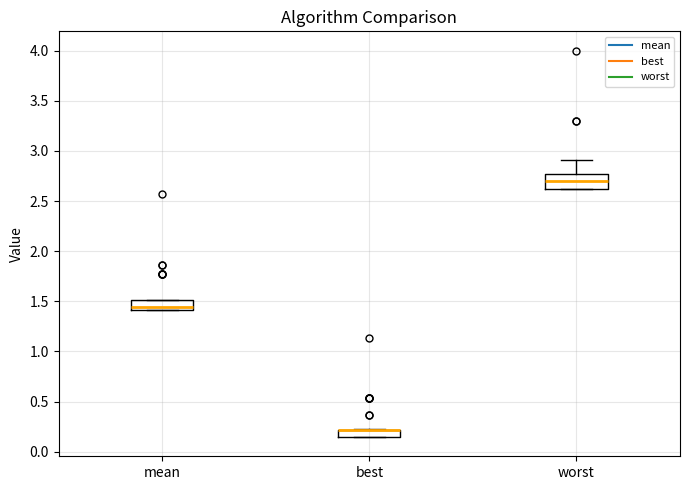

Where is the upper edge of the box for best on the y-axis? The values are not printed on the chart, so give them approximately, as read against the axis.

0.20